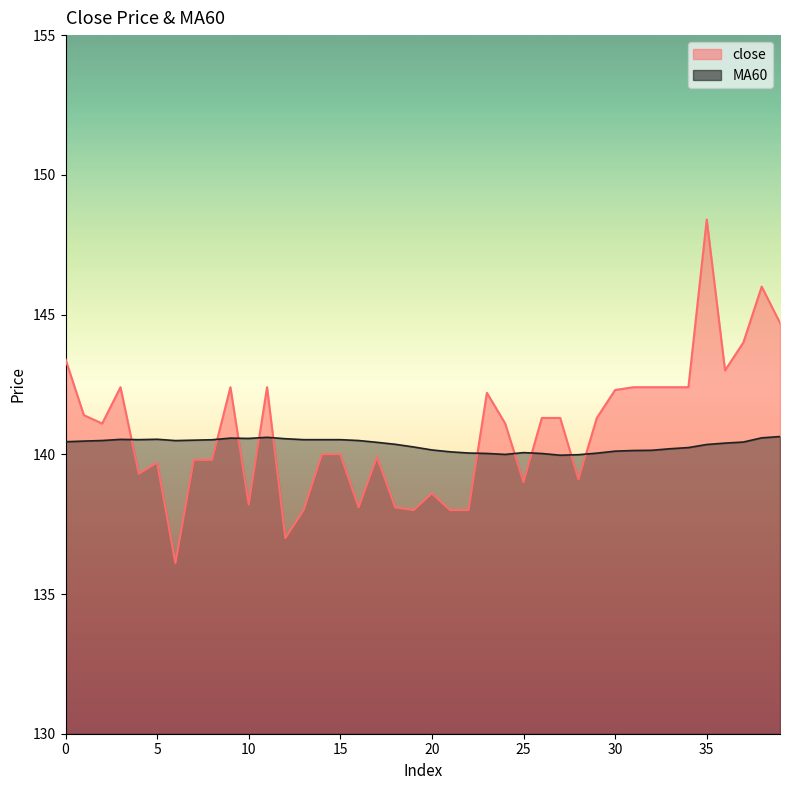

Reading left to right, what are all the values shown in this chart?

close: 143.4	141.4	141.1	142.4	139.3	139.7	136.1	139.8	139.8	142.4	138.2	142.4	137.0	138.0	140.0	140.0	138.1	139.9	138.1	138.0	138.6	138.0	138.0	142.2	141.1	139.0	141.3	141.3	139.1	141.3	142.3	142.4	142.4	142.4	142.4	148.4	143.0	144.0	146.0	144.7
MA60: 140.4	140.5	140.5	140.5	140.5	140.5	140.5	140.5	140.5	140.6	140.6	140.6	140.6	140.5	140.5	140.5	140.5	140.4	140.4	140.3	140.2	140.1	140.0	140.0	140.0	140.1	140.0	140.0	140.0	140.0	140.1	140.1	140.1	140.2	140.2	140.3	140.4	140.4	140.6	140.6